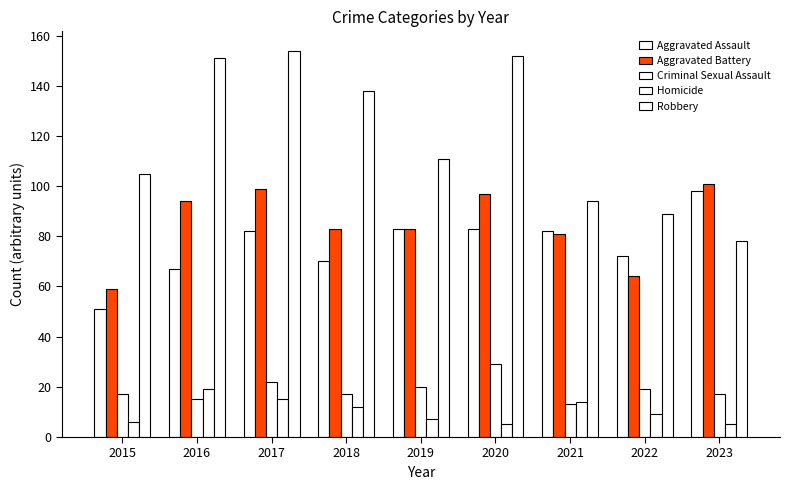

Count the number of categories in the chart.

9